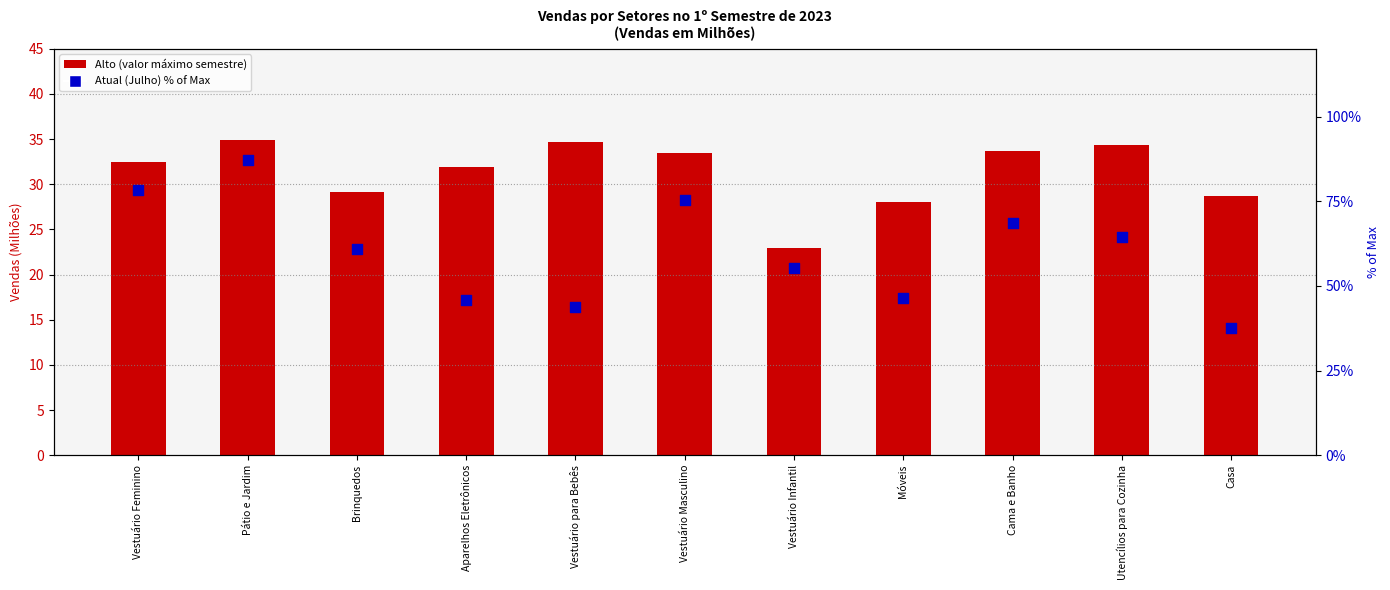

Which series reaches the maximum Y coordinate?

Atual (Julho) % of Max